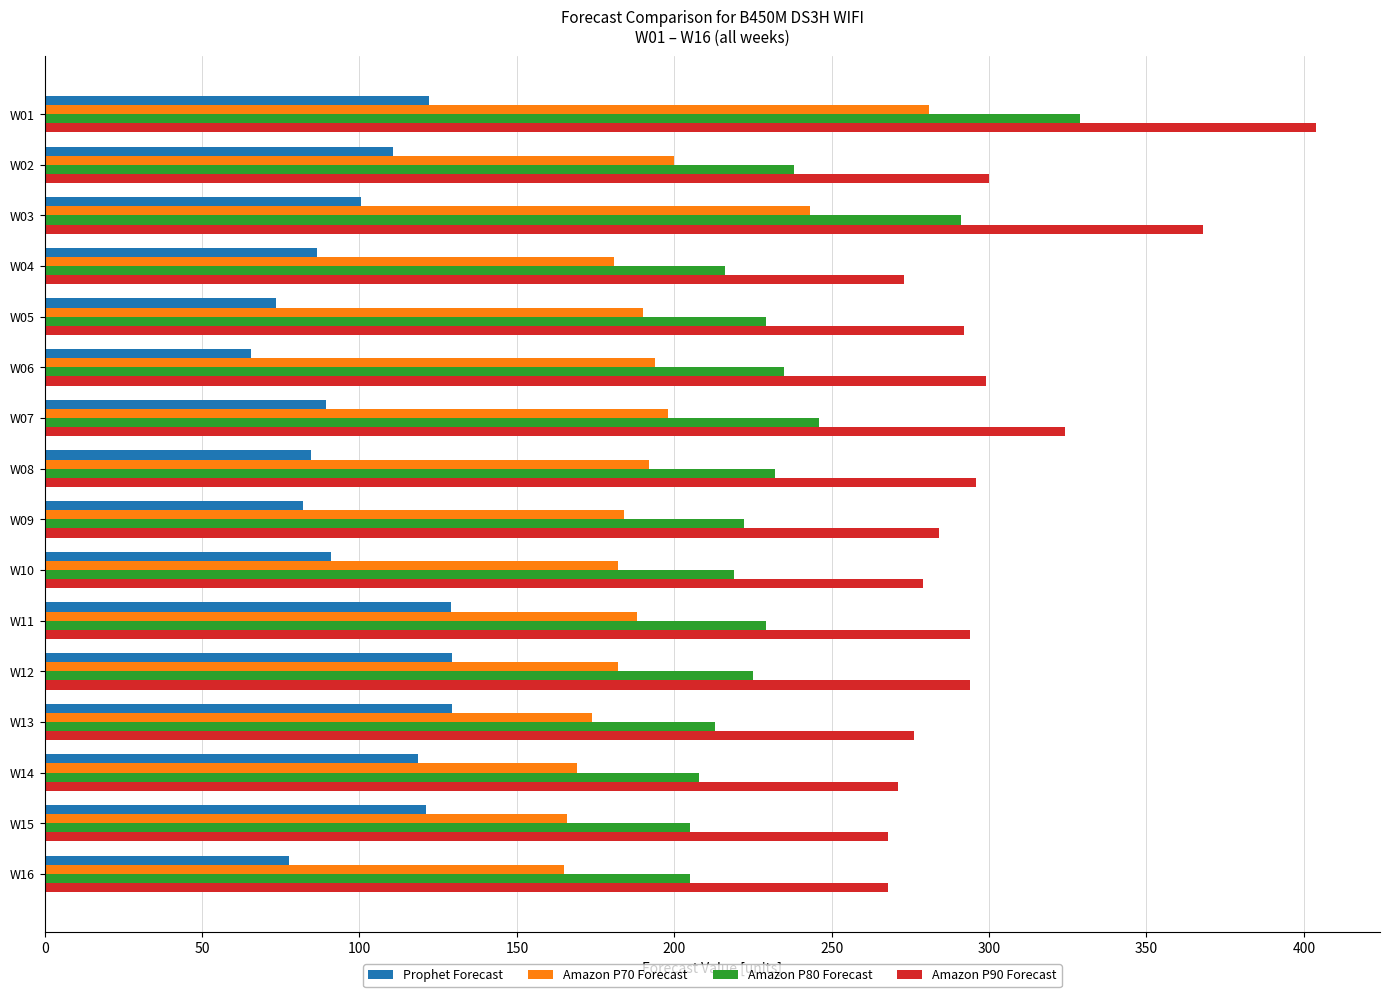

Between W10 and W11, which series saw the biggest shift?

Prophet Forecast